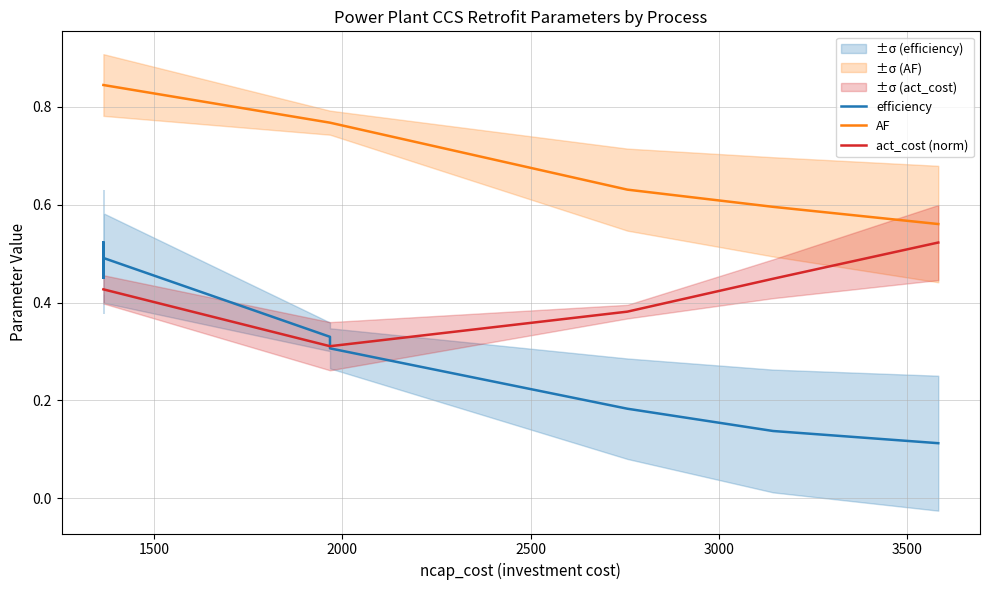

Which series has the largest range (max minus min)?

efficiency